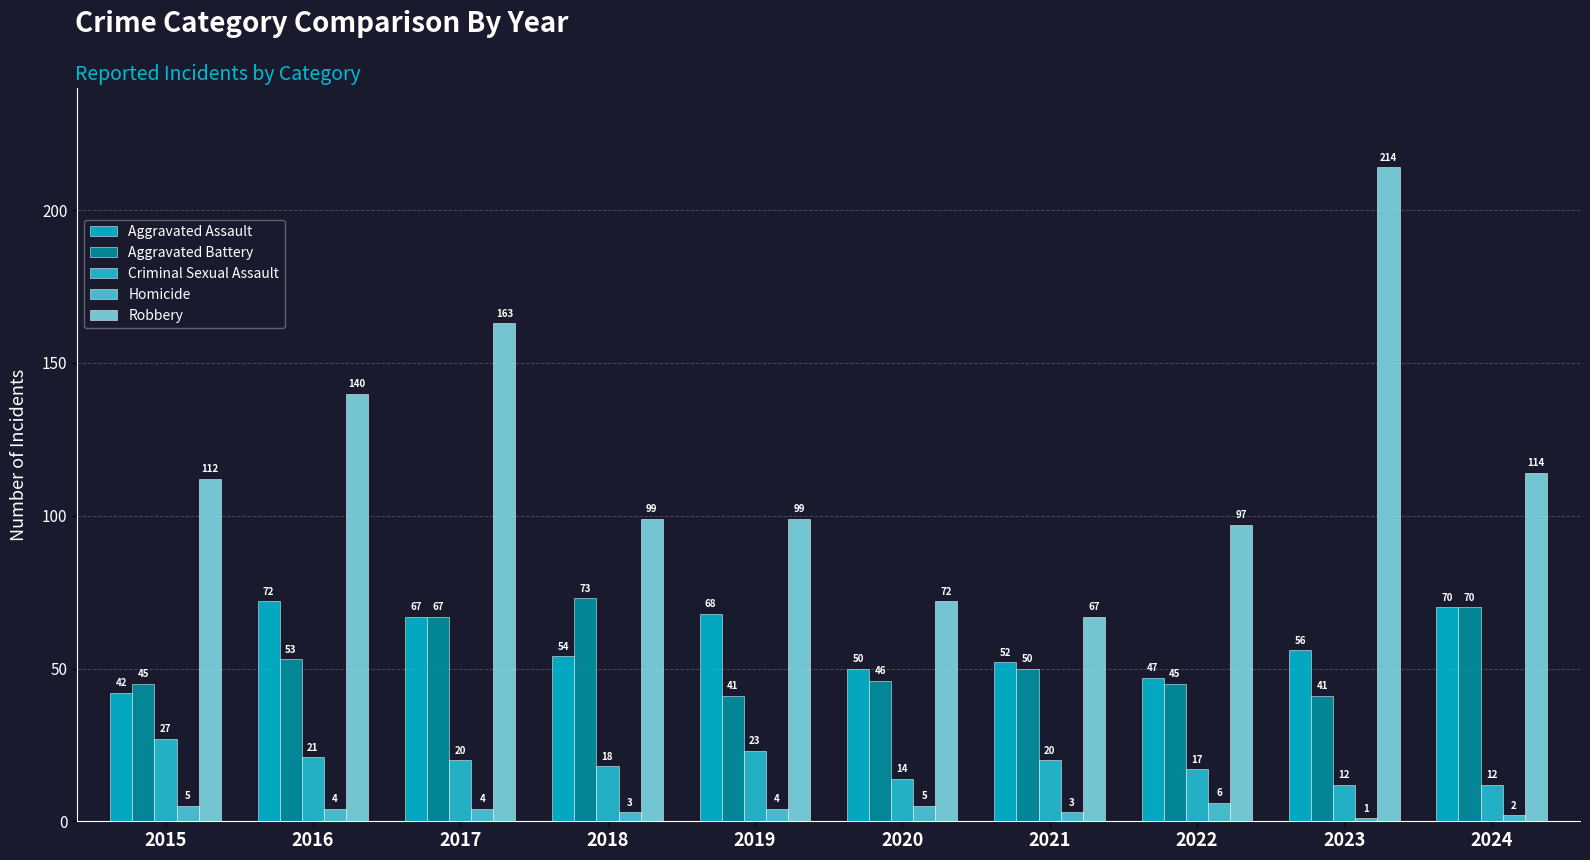

The Aggravated Assault series shows 47 at 2022. True or false?

True